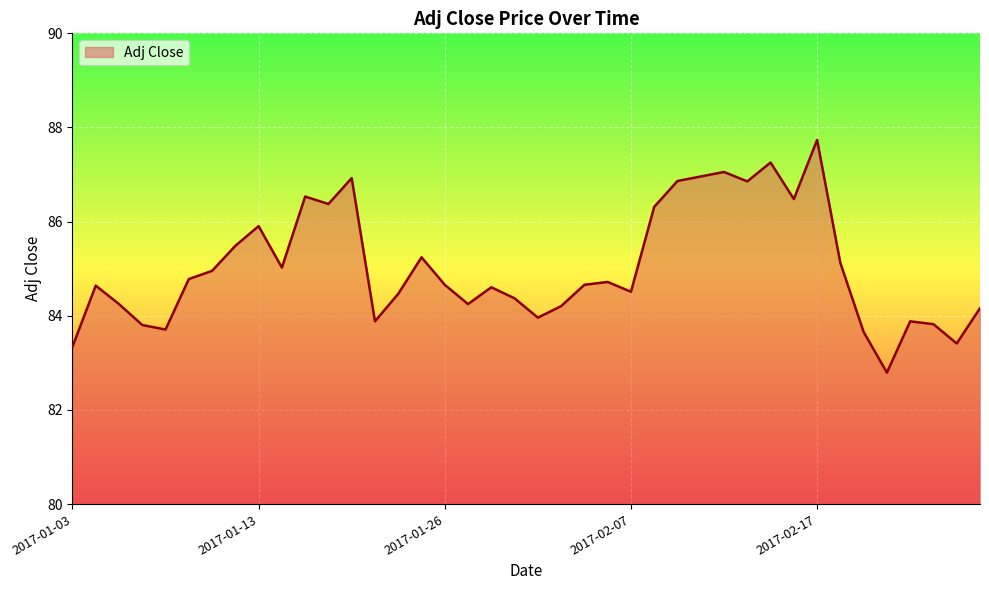

What is the maximum value shown in the chart?

87.7